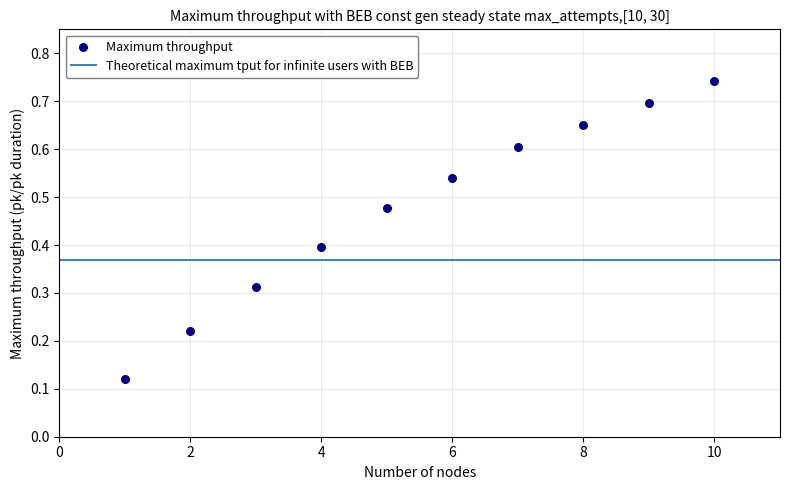

What is the average X value?

5.5